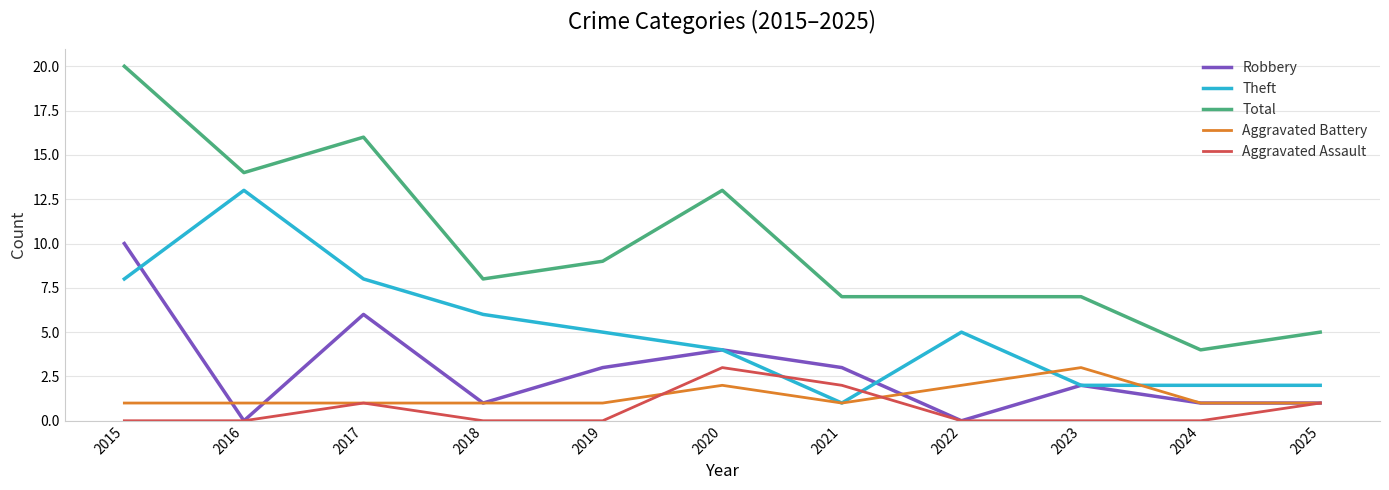

Reading right to left, list all the values displayed in this chart.

Robbery: 1	1	2	0	3	4	3	1	6	0	10
Theft: 2	2	2	5	1	4	5	6	8	13	8
Total: 5	4	7	7	7	13	9	8	16	14	20
Aggravated Battery: 1	1	3	2	1	2	1	1	1	1	1
Aggravated Assault: 1	0	0	0	2	3	0	0	1	0	0